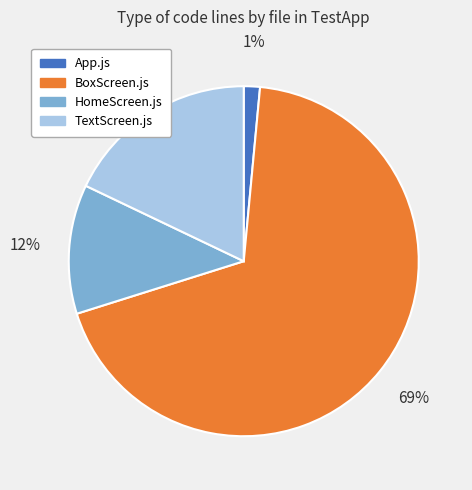

Which has a higher value, HomeScreen.js or App.js?

HomeScreen.js